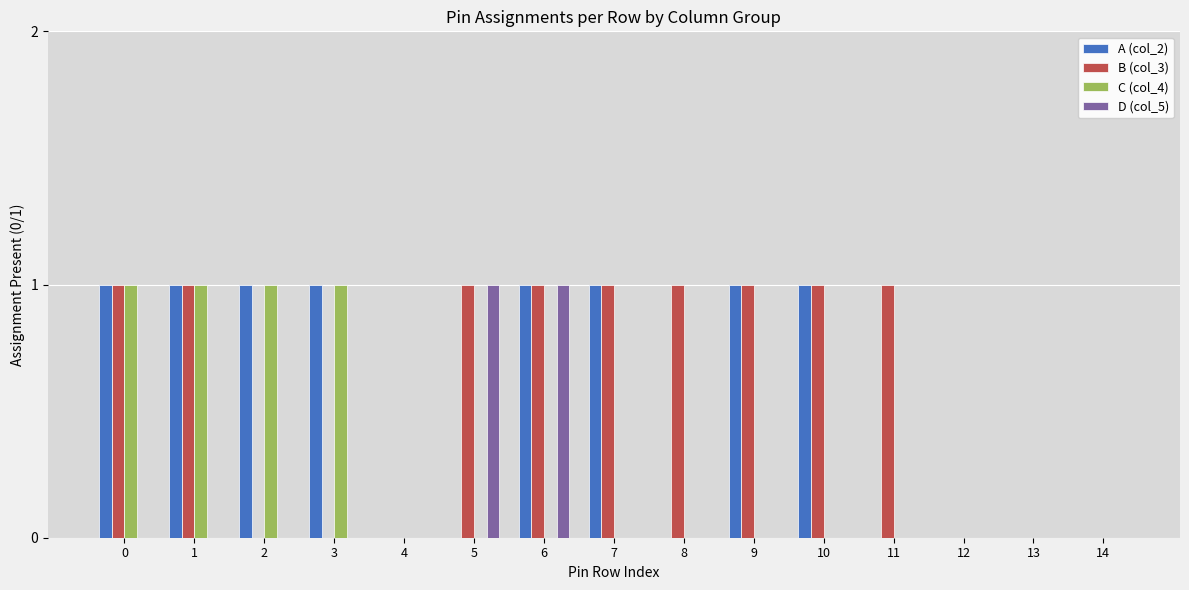

True or false: B (col_3) has a value of 1 at 2.

False